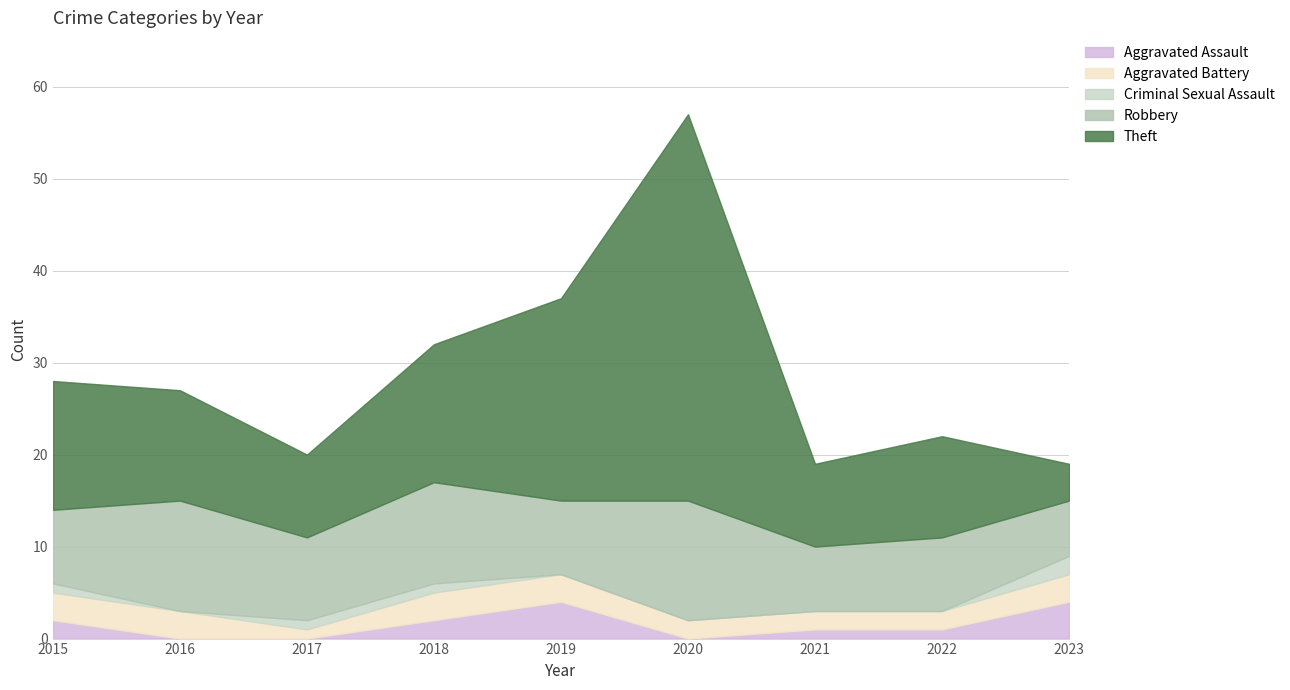

Reading left to right, extract all data points from this chart.

Aggravated Assault: 2015=2	2016=0	2017=0	2018=2	2019=4	2020=0	2021=1	2022=1	2023=4
Aggravated Battery: 2015=3	2016=3	2017=1	2018=3	2019=3	2020=2	2021=2	2022=2	2023=3
Criminal Sexual Assault: 2015=1	2016=0	2017=1	2018=1	2019=0	2020=0	2021=0	2022=0	2023=2
Robbery: 2015=8	2016=12	2017=9	2018=11	2019=8	2020=13	2021=7	2022=8	2023=6
Theft: 2015=14	2016=12	2017=9	2018=15	2019=22	2020=42	2021=9	2022=11	2023=4